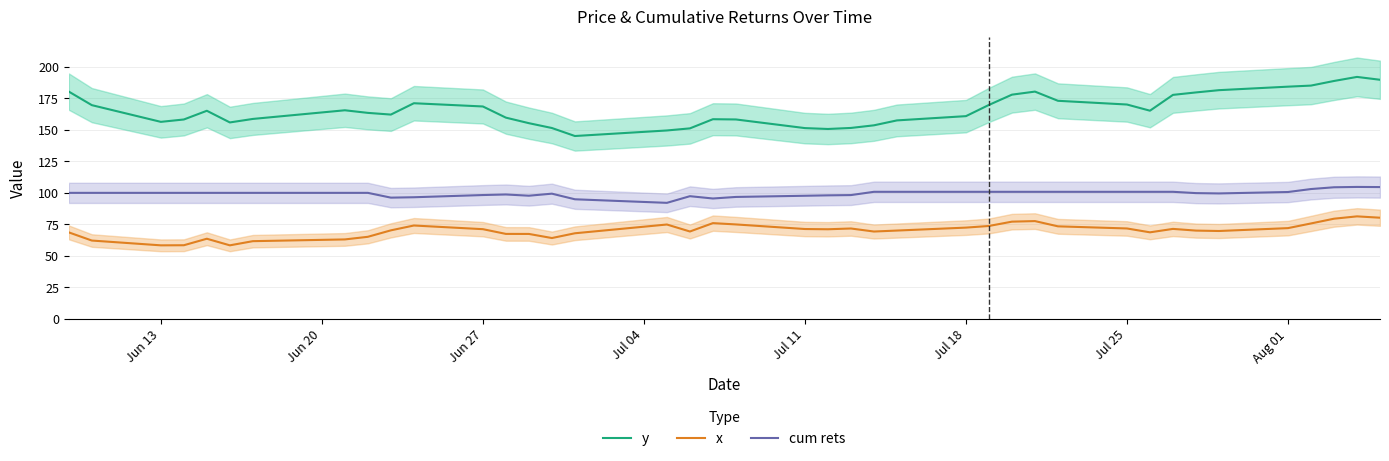

True or false: cum rets and y intersect in this chart.

False